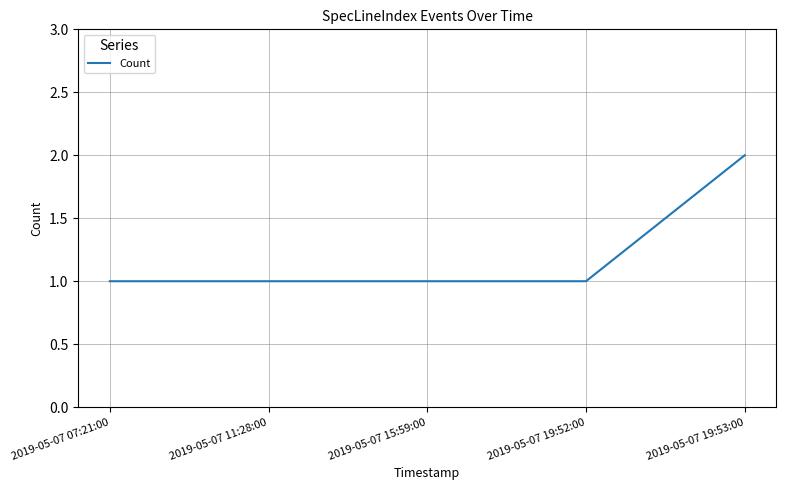

What position from the right is 2019-05-07 19:53:00?

1